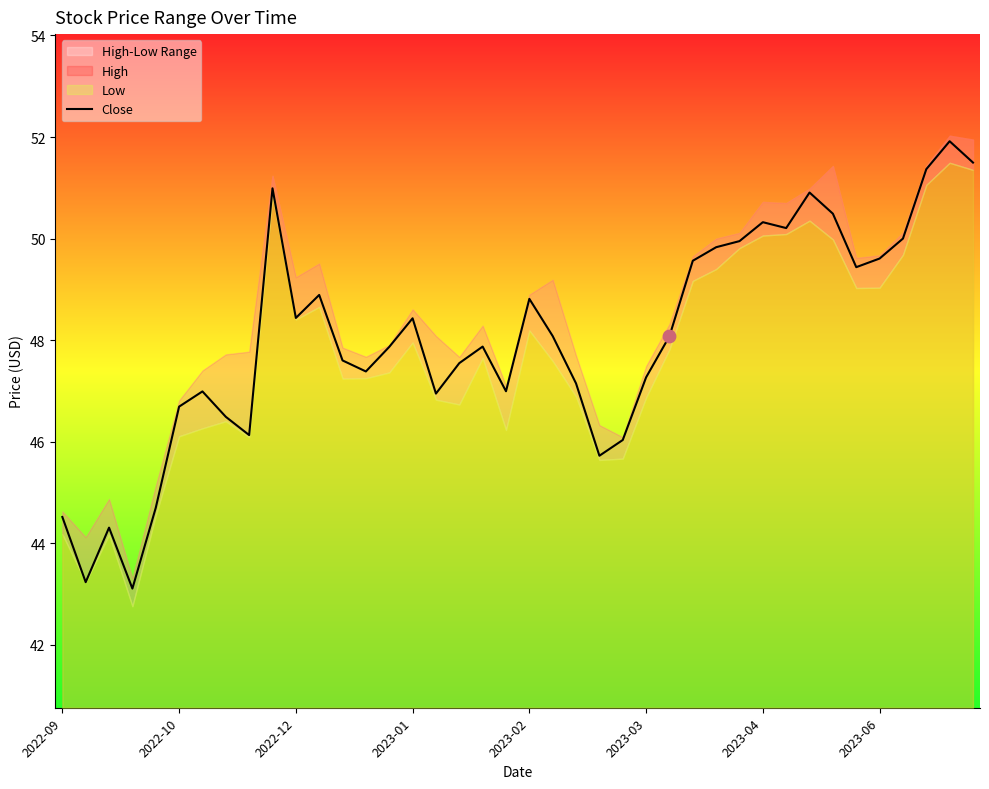

The Close series shows 23.4 at 2023-06. True or false?

False